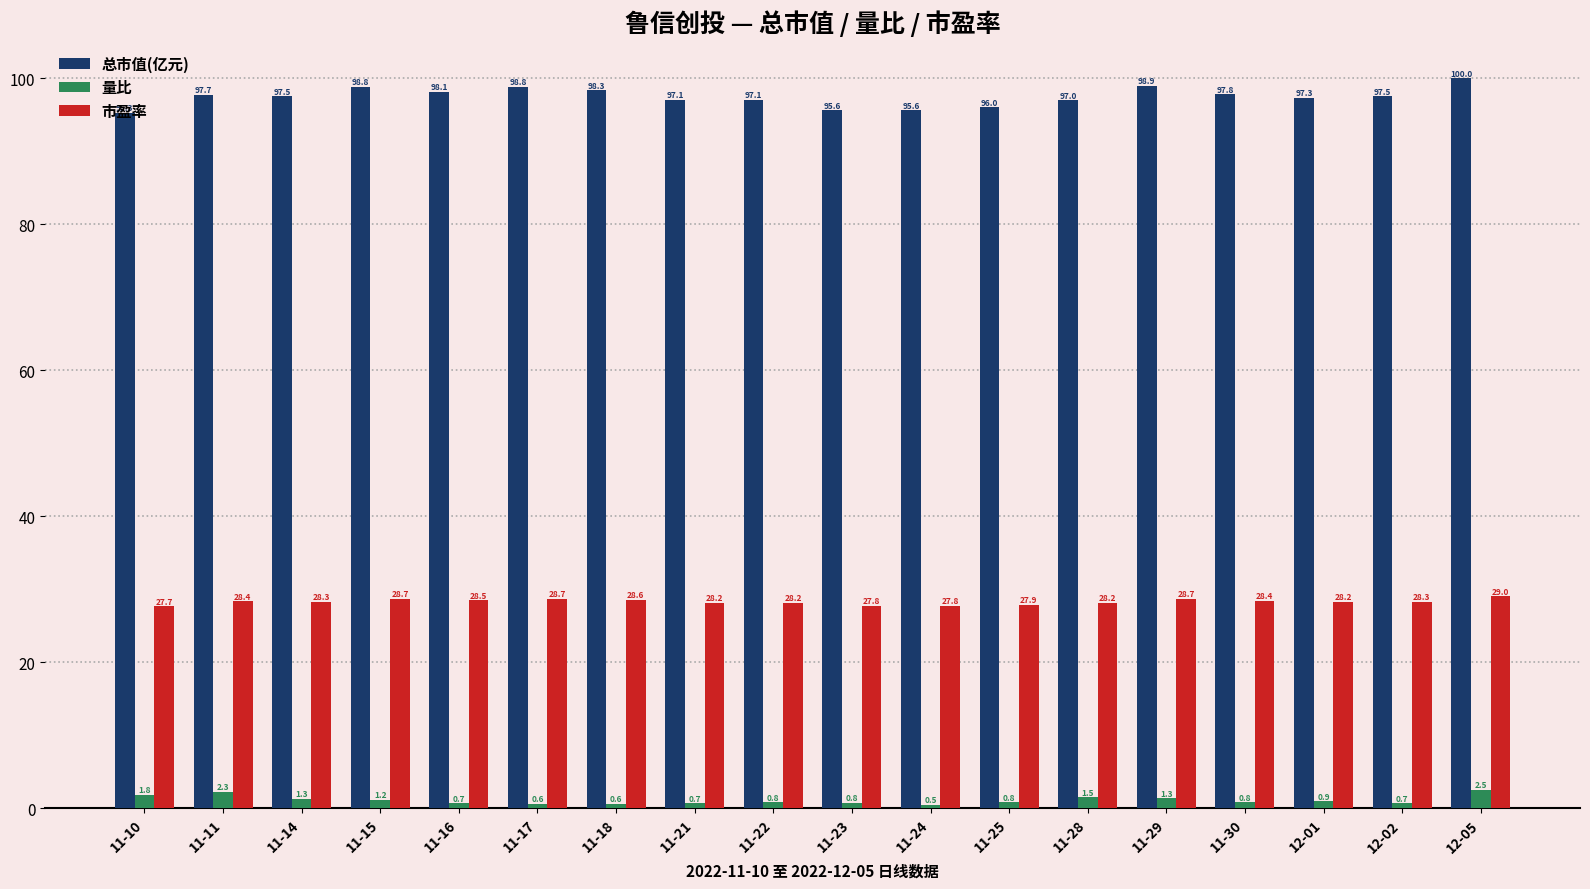

Rank the series by their maximum value, from highest to lowest.

总市值(亿元), 市盈率, 量比